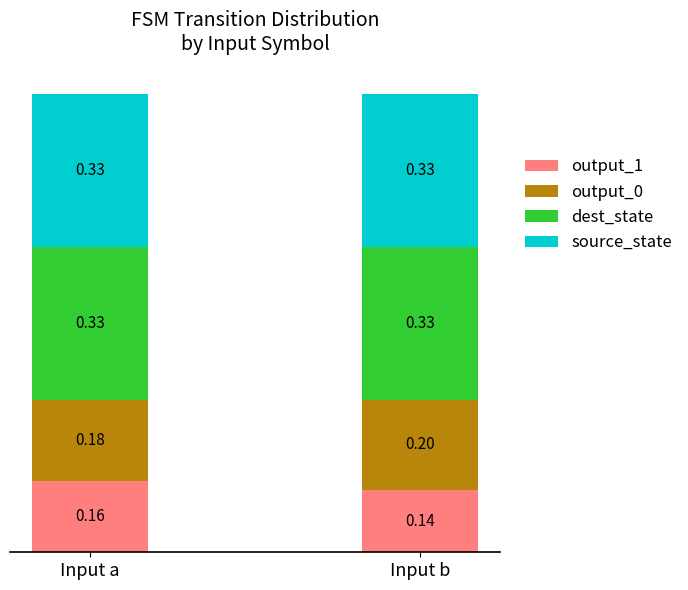

What is the total value across all series at Input a?

1.0